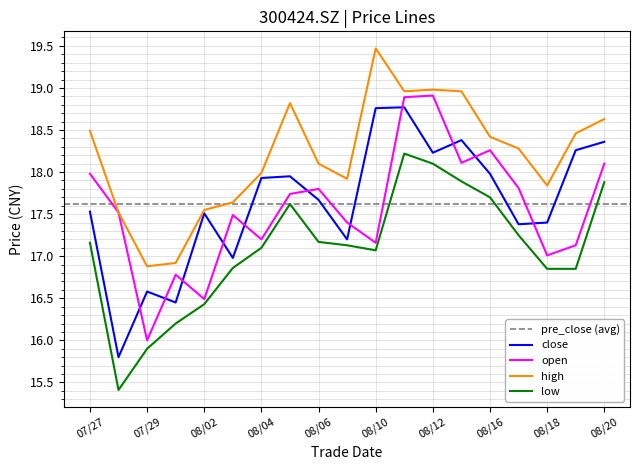

Does the chart have visible grid lines?

Yes